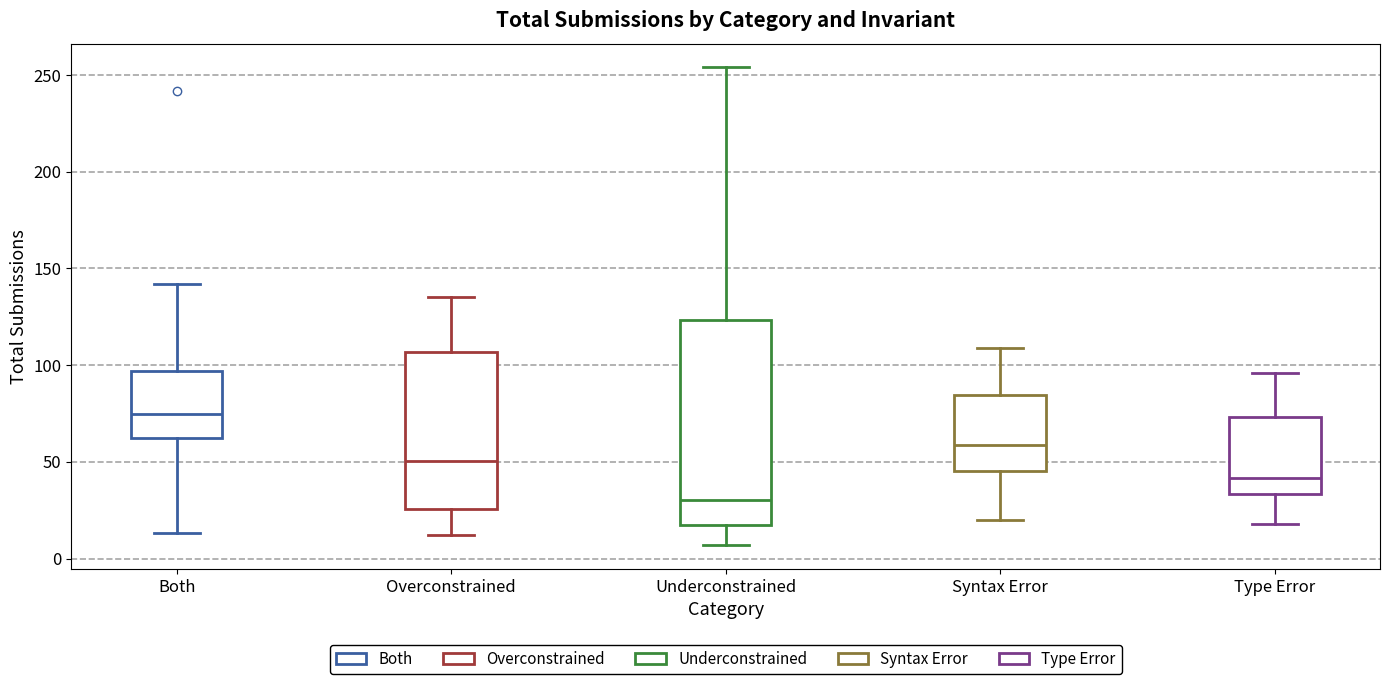

Where is the lower edge of the box for Type Error on the y-axis? The values are not printed on the chart, so give them approximately, as read against the axis.

35